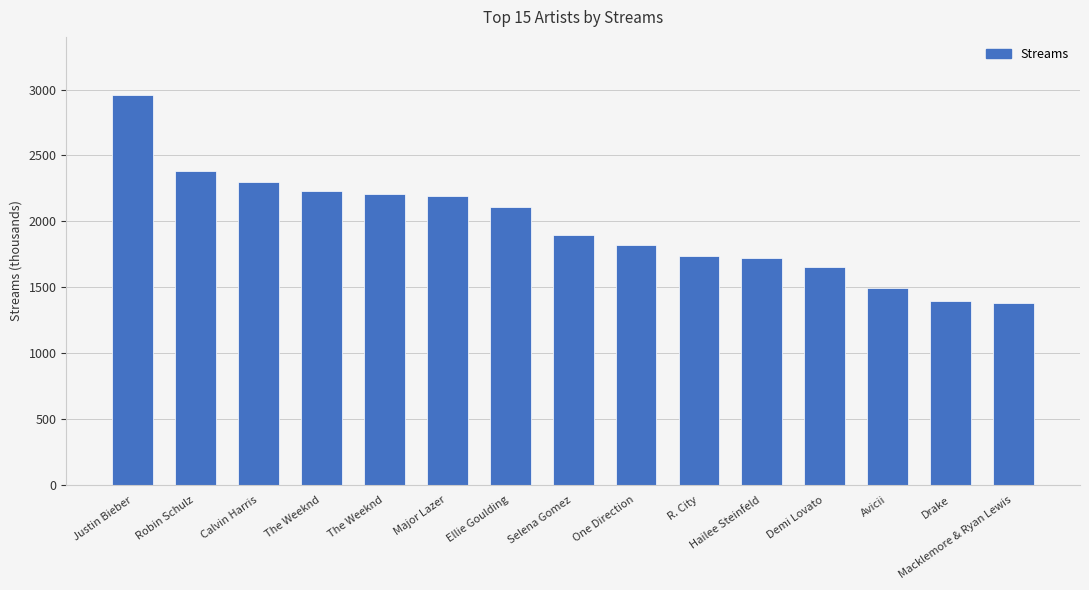

Does the chart contain stacked bars?

No